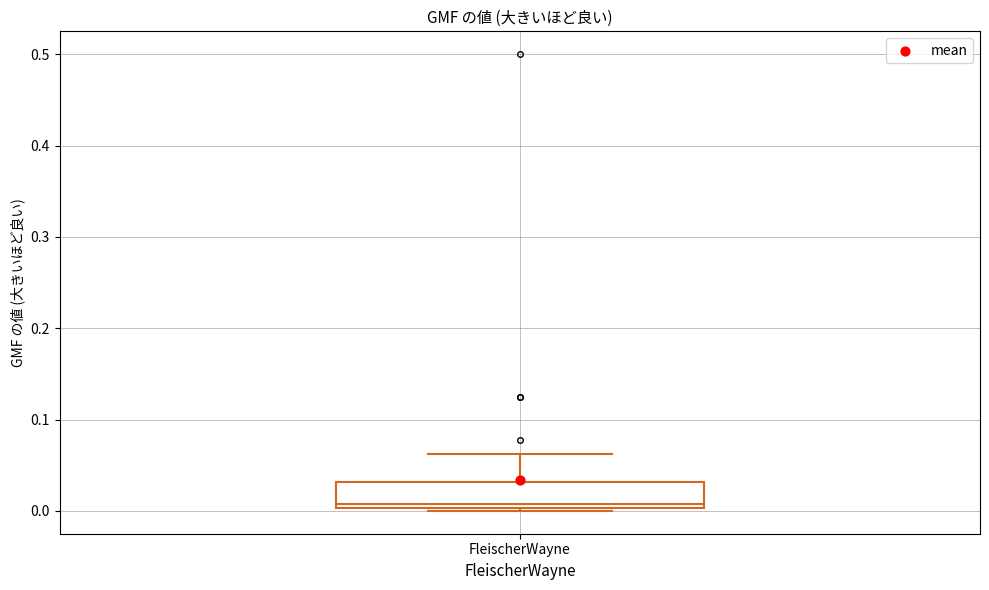

Read this box plot against the y-axis: the position of the median line, the range covered by the box, and the ends of both whiskers. The values are not printed on the chart, so give them approximately, as read against the axis.

median 0.01, box 0.00 to 0.03, whiskers 0.00 to 0.06